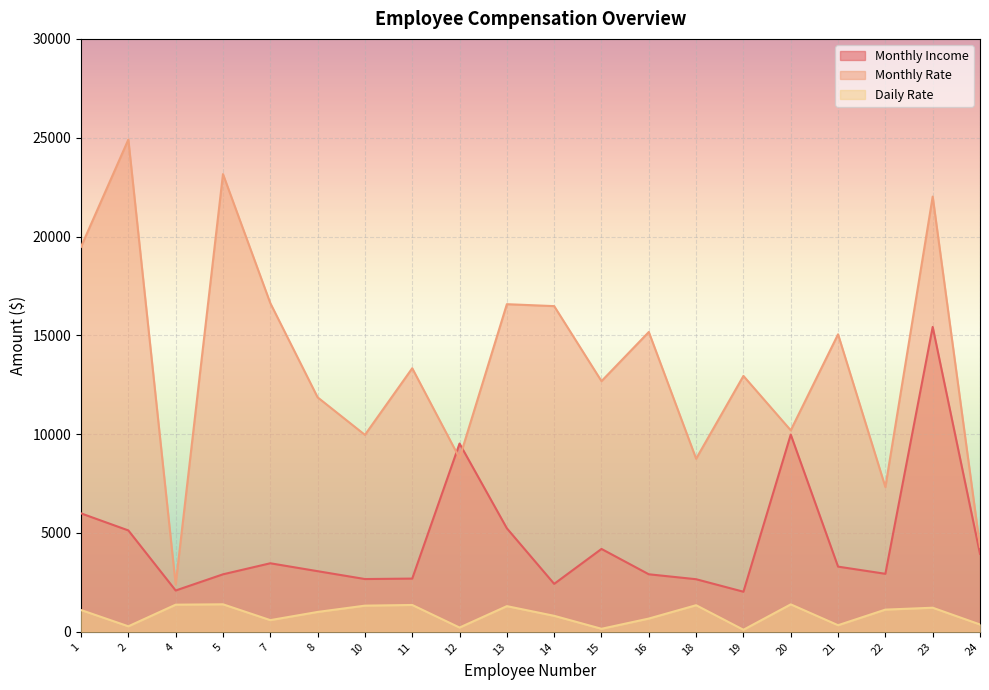

True or false: Monthly Income has more than 1 points higher than both neighbors.

True